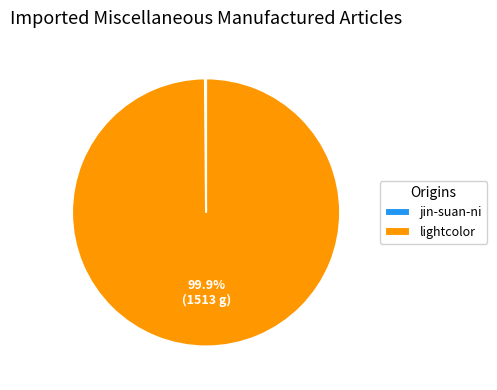

How much of the chart is everything except lightcolor?

0.1%